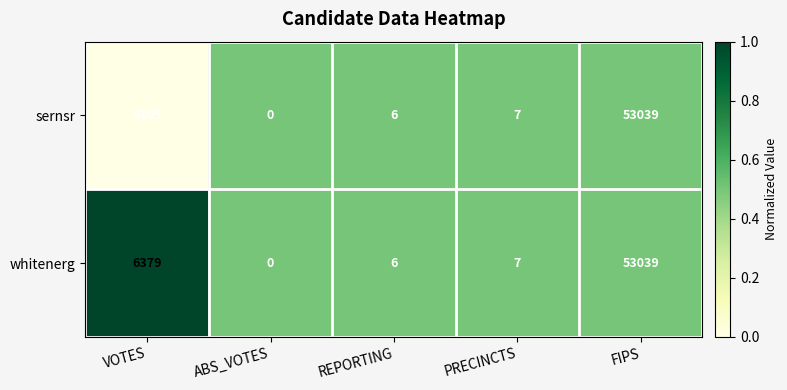

At which category does the chart reach its peak across all series?

FIPS